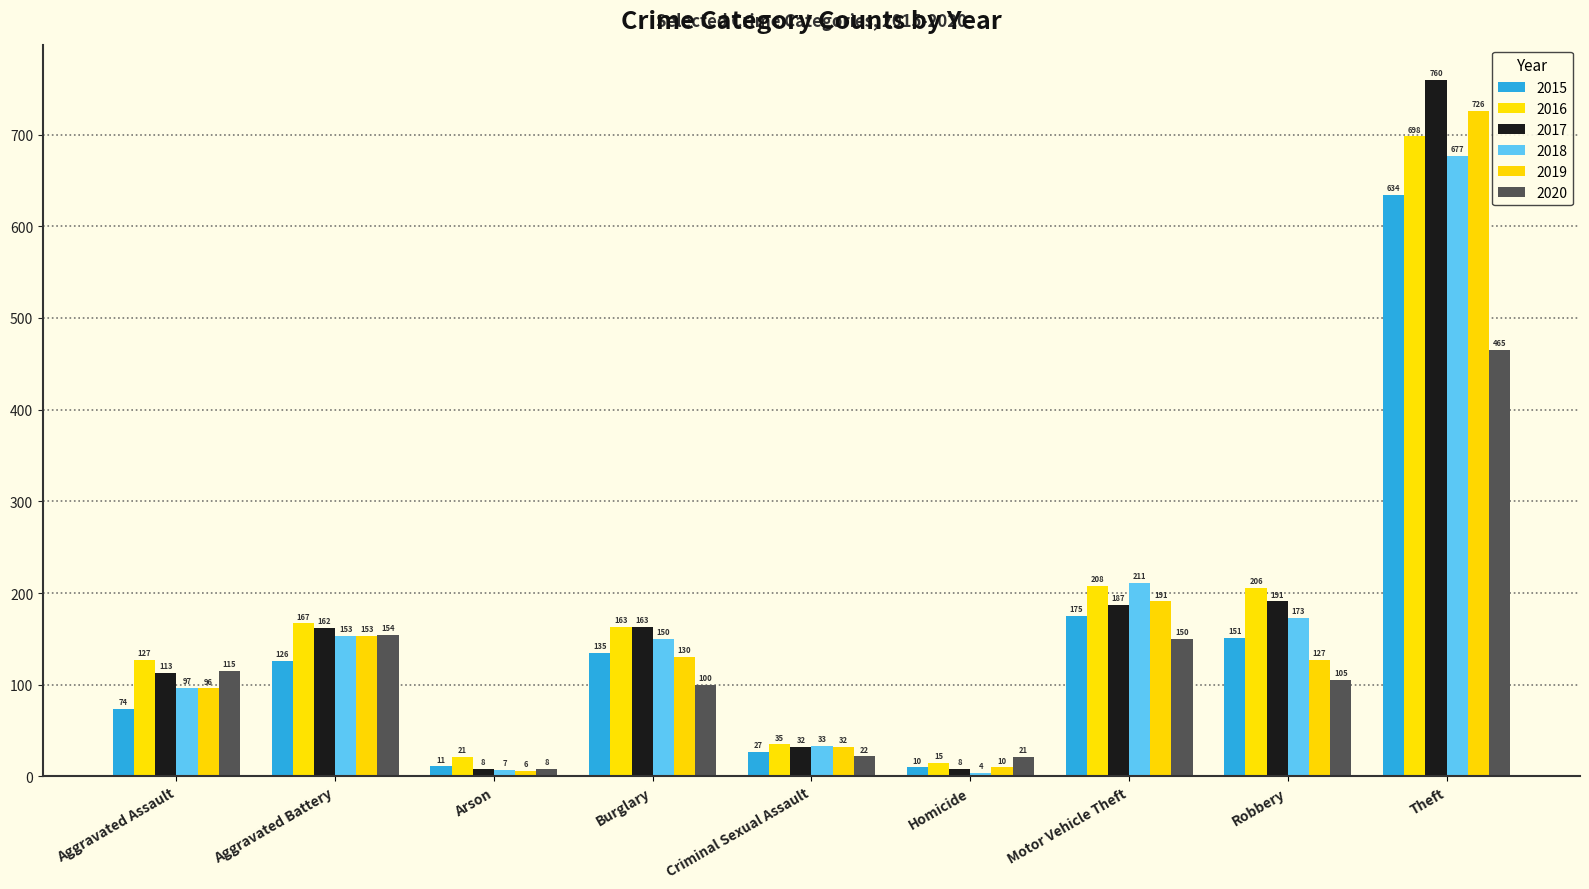

How many values in the 2019 series are below 127?

4